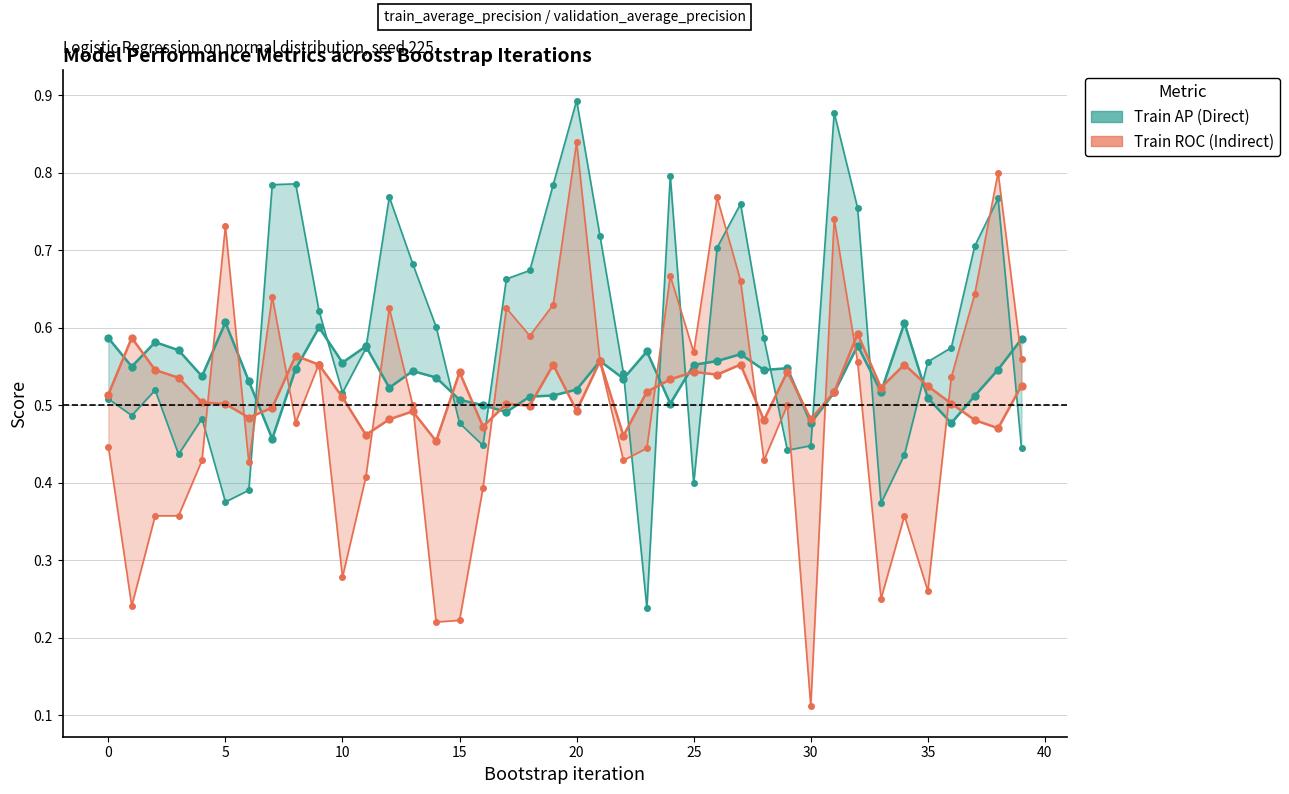

Reading right to left, list all the values displayed in this chart.

Train AP: 0.6	0.5	0.5	0.5	0.5	0.6	0.5	0.6	0.5	0.5	0.5	0.5	0.6	0.6	0.6	0.5	0.6	0.5	0.6	0.5	0.5	0.5	0.5	0.5	0.5	0.5	0.5	0.5	0.6	0.6	0.6	0.5	0.5	0.5	0.6	0.5	0.6	0.6	0.5	0.6
Val AP: 0.4	0.8	0.7	0.6	0.6	0.4	0.4	0.8	0.9	0.4	0.4	0.6	0.8	0.7	0.4	0.8	0.2	0.5	0.7	0.9	0.8	0.7	0.7	0.4	0.5	0.6	0.7	0.8	0.6	0.5	0.6	0.8	0.8	0.4	0.4	0.5	0.4	0.5	0.5	0.5
Train ROC: 0.5	0.5	0.5	0.5	0.5	0.6	0.5	0.6	0.5	0.5	0.5	0.5	0.6	0.5	0.5	0.5	0.5	0.5	0.6	0.5	0.6	0.5	0.5	0.5	0.5	0.5	0.5	0.5	0.5	0.5	0.6	0.6	0.5	0.5	0.5	0.5	0.5	0.5	0.6	0.5
Val ROC: 0.6	0.8	0.6	0.5	0.3	0.4	0.2	0.6	0.7	0.1	0.5	0.4	0.7	0.8	0.6	0.7	0.4	0.4	0.6	0.8	0.6	0.6	0.6	0.4	0.2	0.2	0.5	0.6	0.4	0.3	0.6	0.5	0.6	0.4	0.7	0.4	0.4	0.4	0.2	0.4